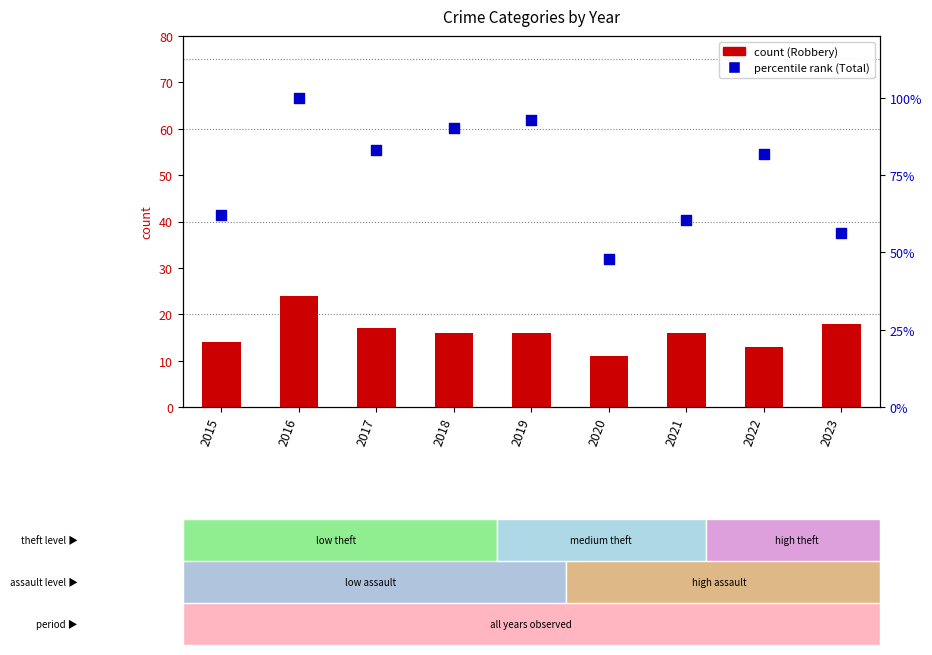

Which series reaches the minimum Y coordinate?

Robbery (count)